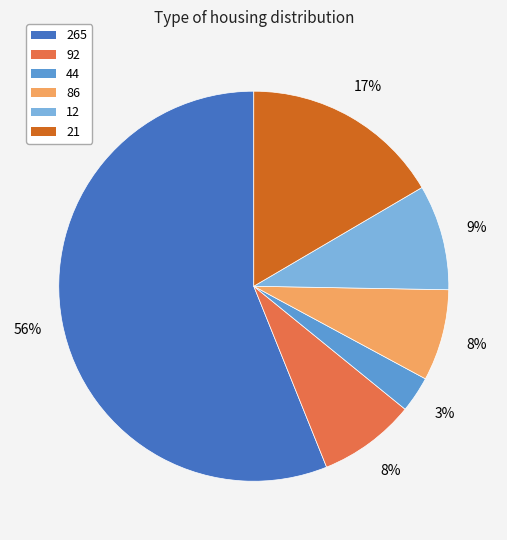

What percentage is the 86 slice, to the nearest percent?

8%